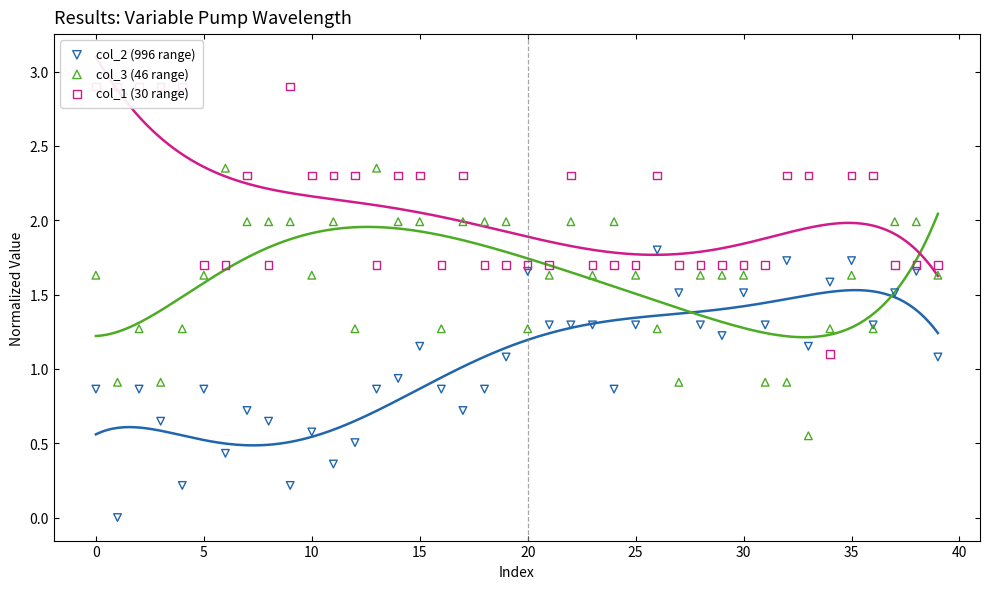

What is the total value across all series at 22?

5.6